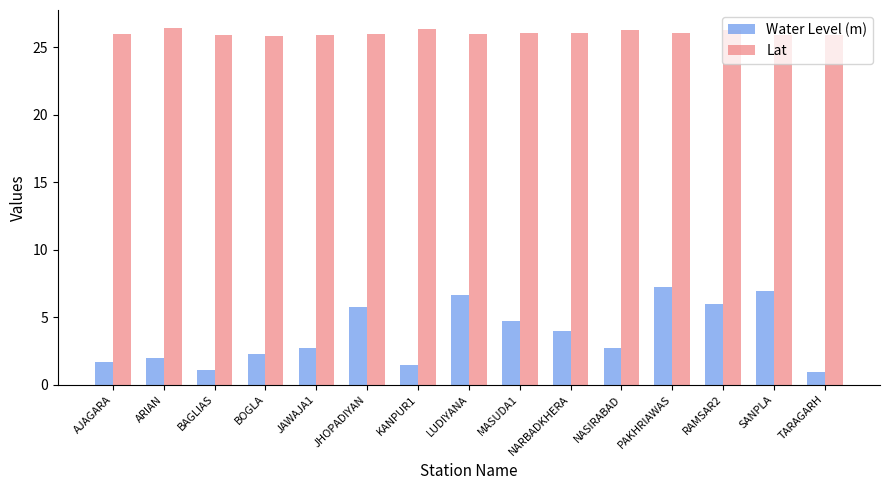

List the series in order of their overall mean, lowest first.

Water Level (m), Lat